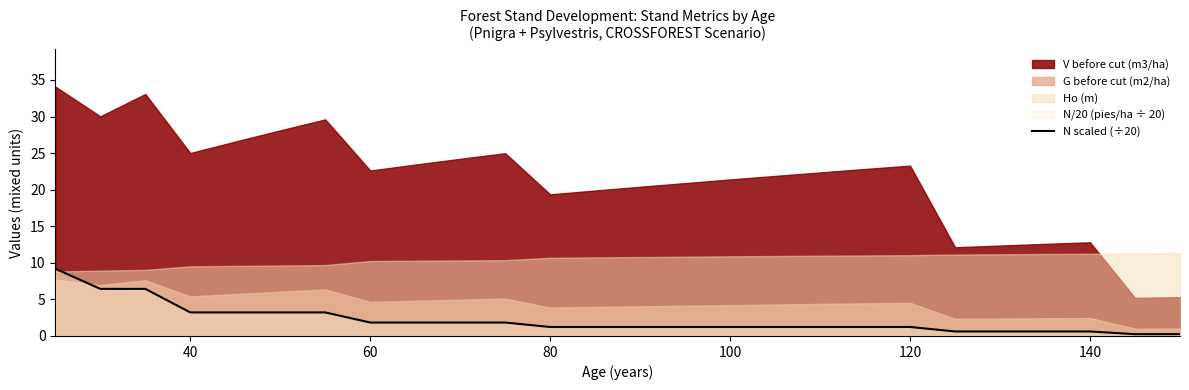

True or false: N scaled (÷20) has a value of 1.8 at 60.

True